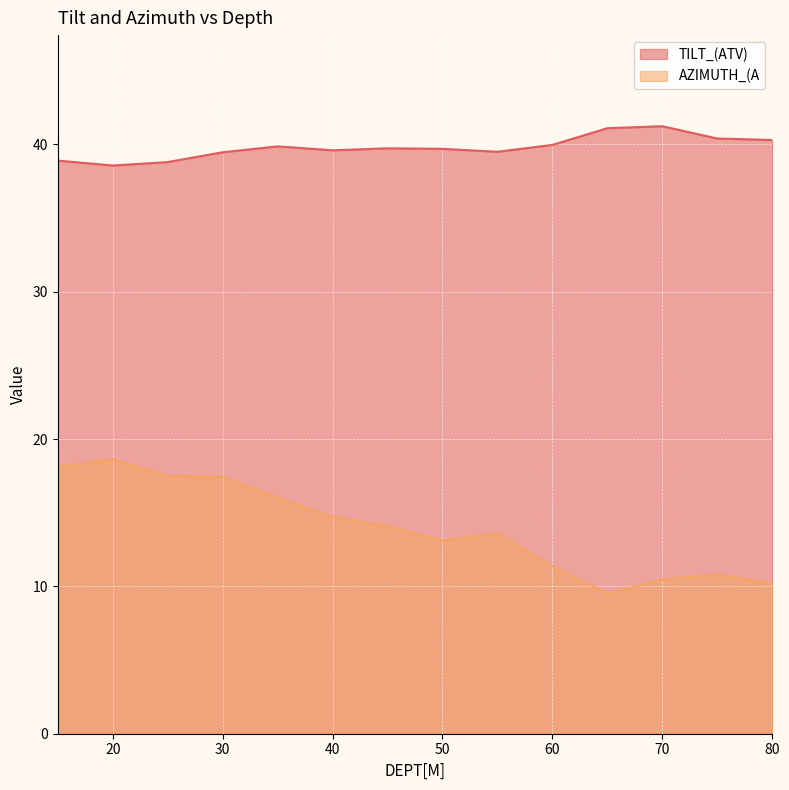

Reading left to right, what are all the values shown in this chart?

TILT_(ATV): 15=38.9	20=38.6	25=38.8	30=39.5	35=39.9	40=39.6	45=39.7	50=39.7	55=39.5	60=40.0	65=41.1	70=41.2	75=40.4	80=40.3
AZIMUTH_(A: 15=18.1	20=18.6	25=17.5	30=17.4	35=16.0	40=14.7	45=14.1	50=13.1	55=13.6	60=11.4	65=9.5	70=10.5	75=10.8	80=10.2